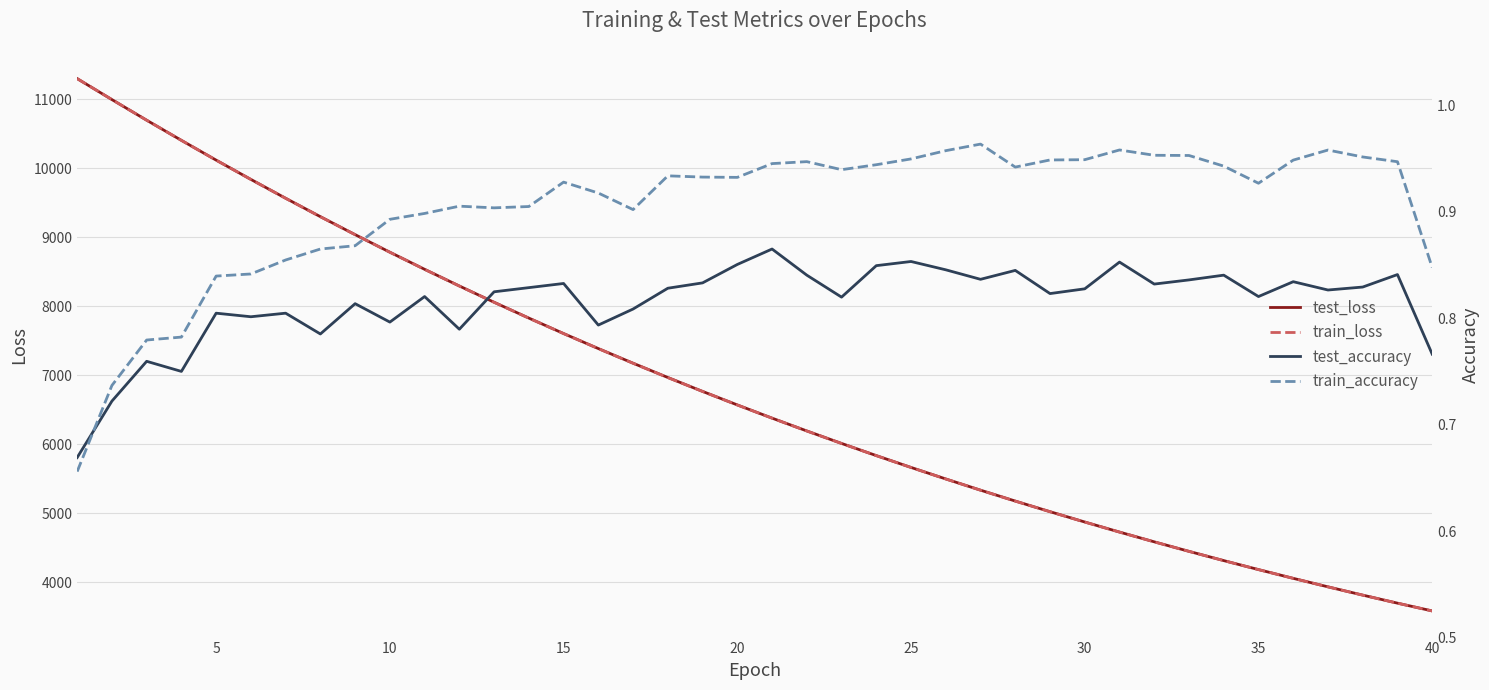

What is the minimum value for test_loss?

3588.0